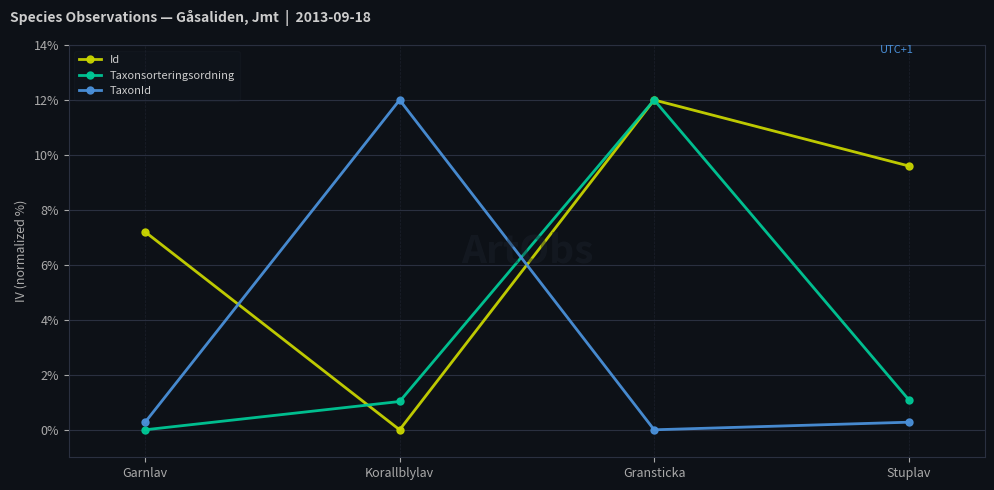

What is the highest value of the TaxonId series?

12.0